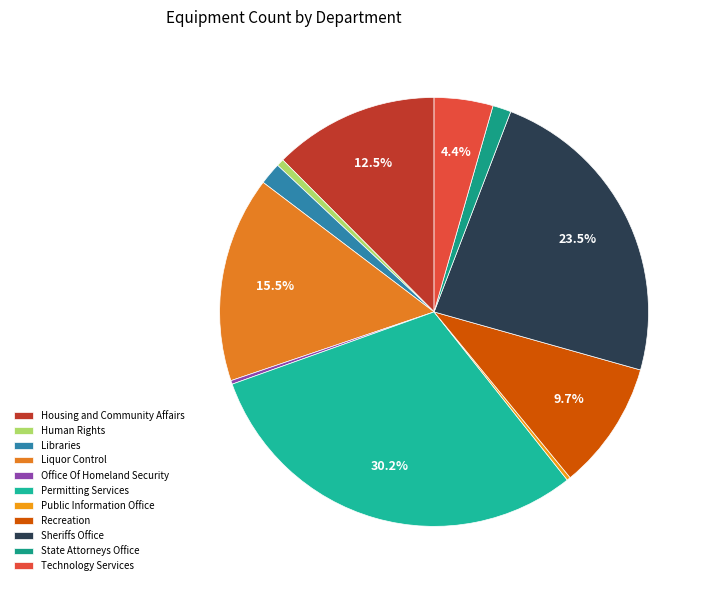

Is Permitting Services the majority of the pie?

No